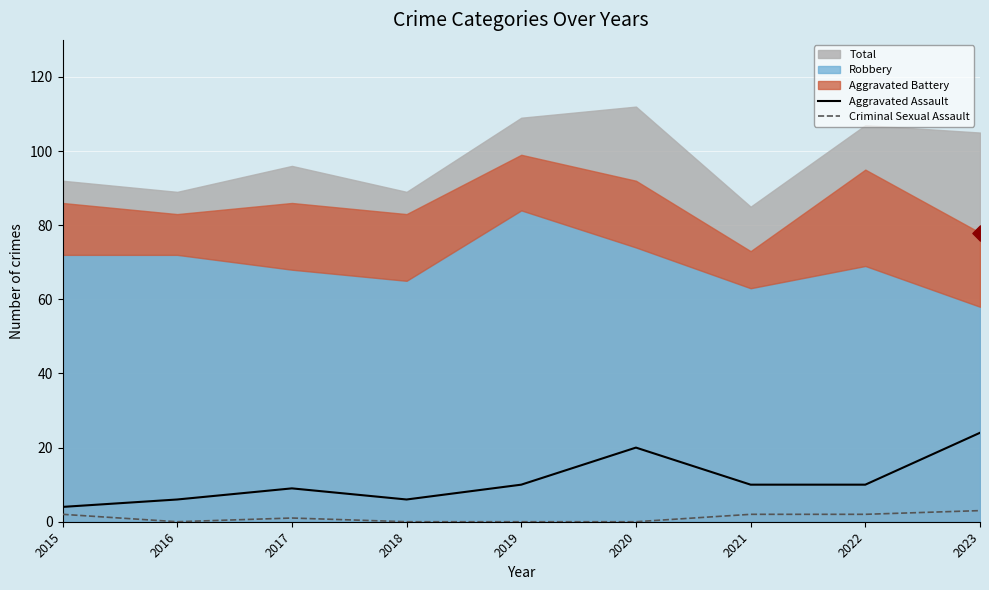

Which series contains the highest Y value?

Aggravated Assault